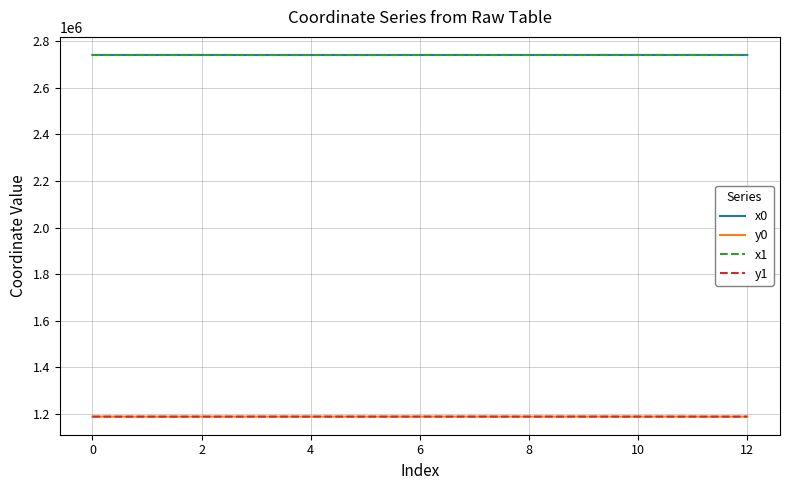

True or false: y1 and x0 intersect in this chart.

False